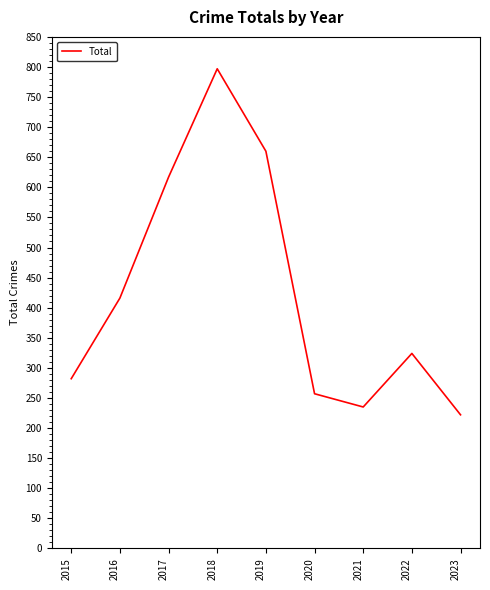

Where is the first local maximum?

2018